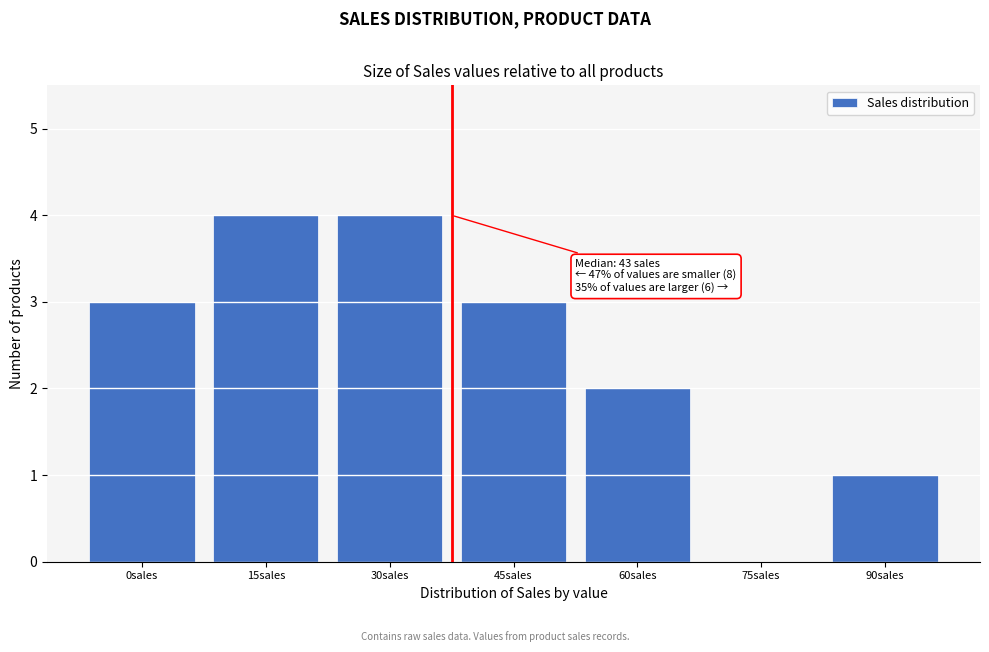

Reading left to right, list all the values displayed in this chart.

0sales=3	15sales=4	30sales=4	45sales=3	60sales=2	75sales=0	90sales=1